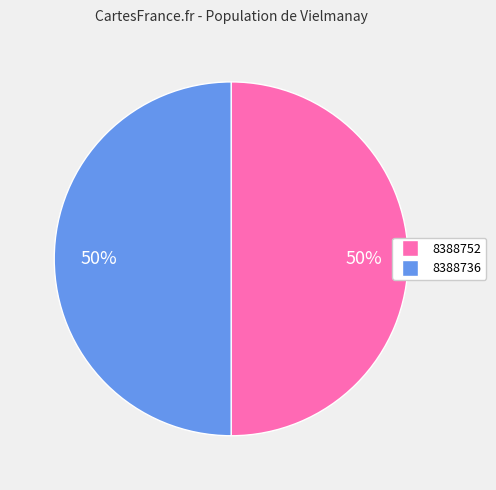

The 8388736 slice represents 50% of the pie. True or false?

True